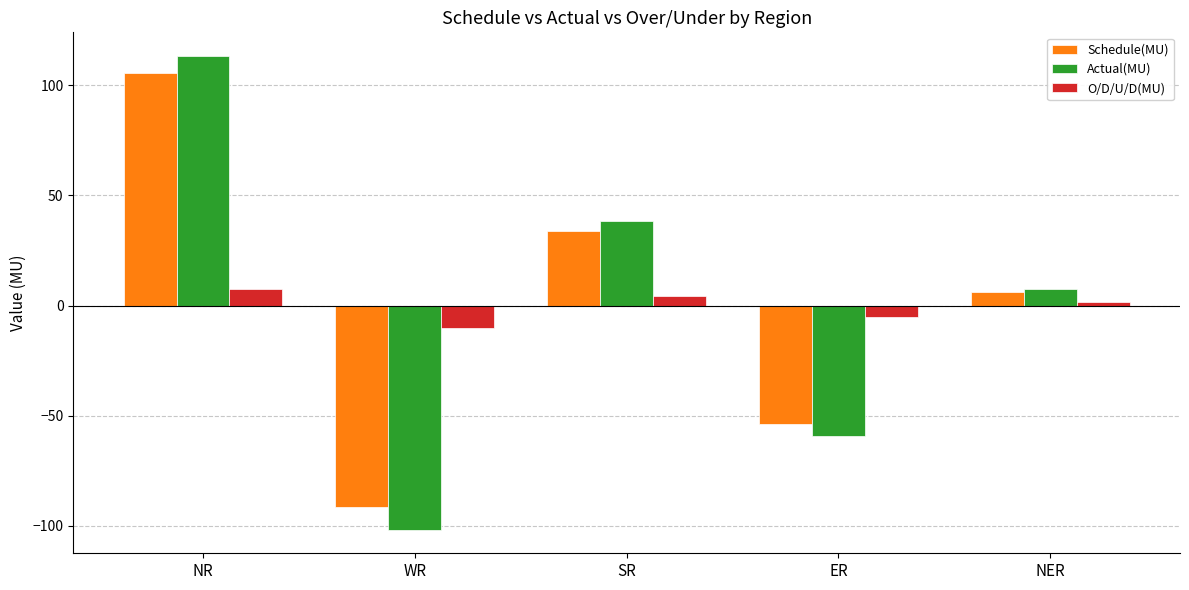

What is the difference between the highest and lowest values at SR?

33.9